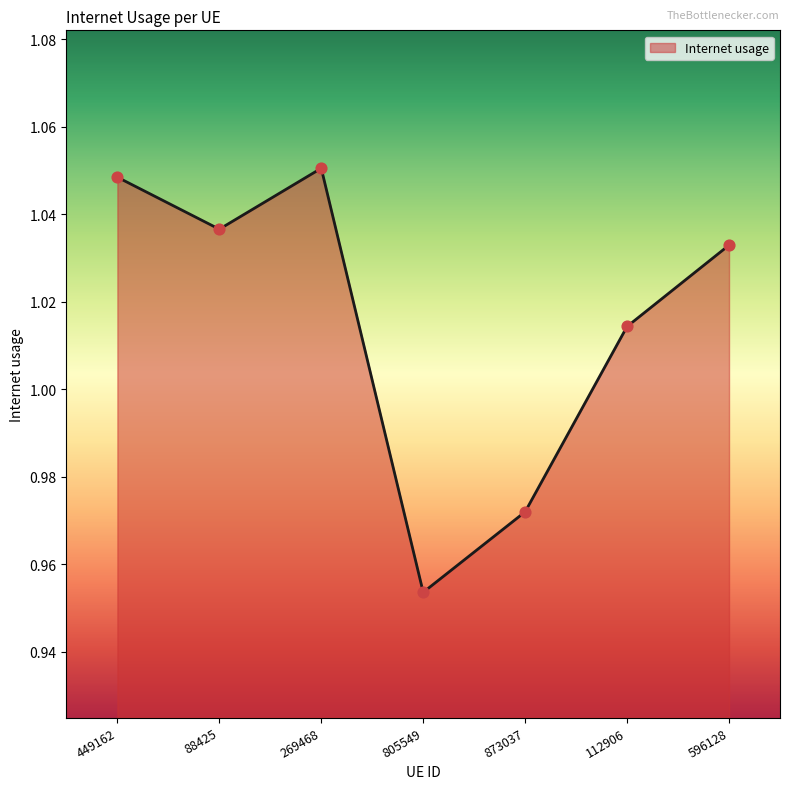

What is the change in value from 269468 to 873037?

-0.1